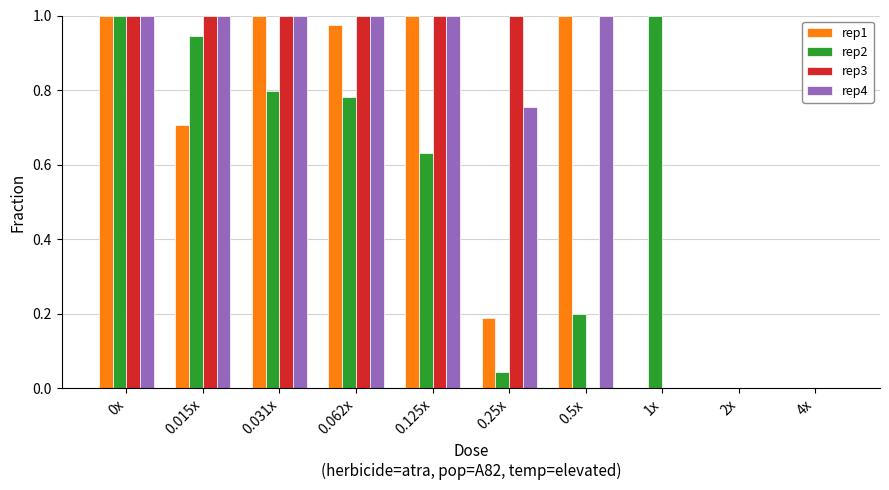

Which series has the largest total across all categories?

rep4